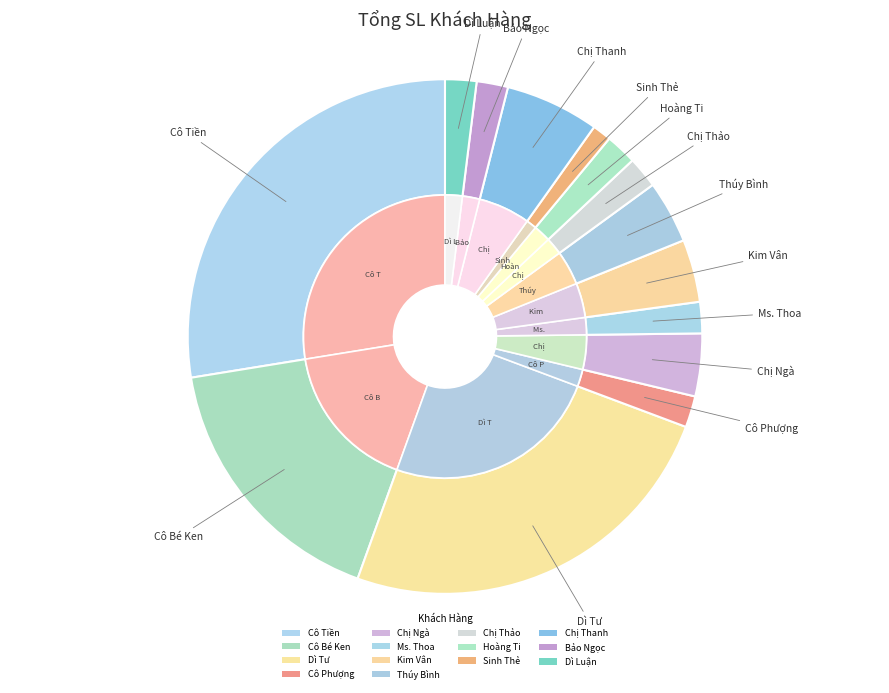

What is the smallest slice in the pie chart?

Sinh Thẻ